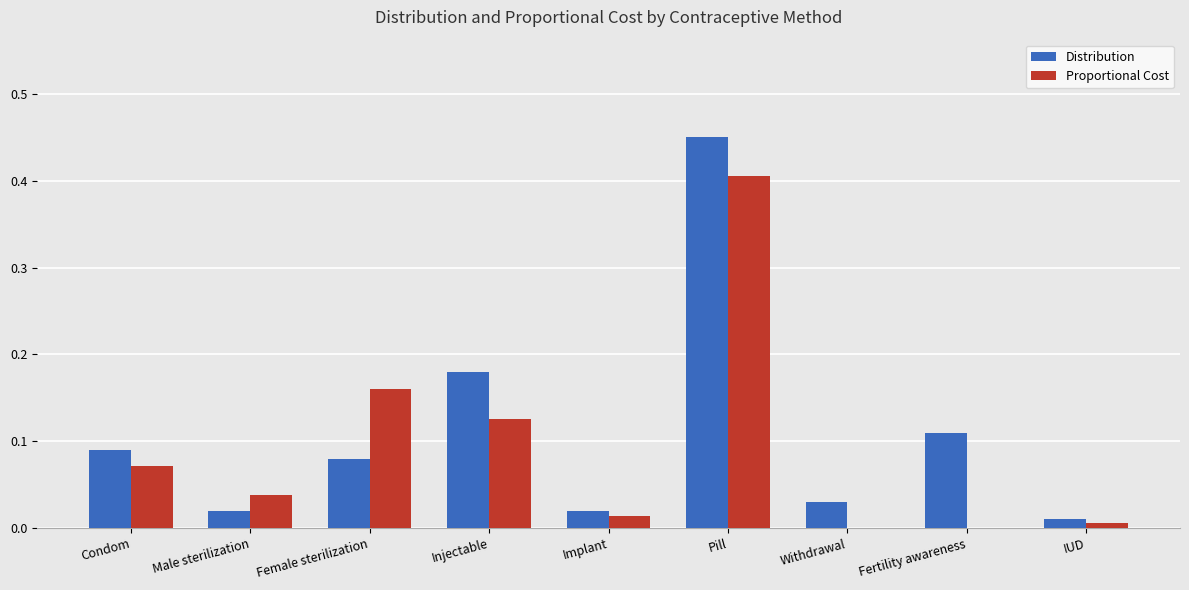

Which series changed the most between Fertility awareness and IUD?

Distribution